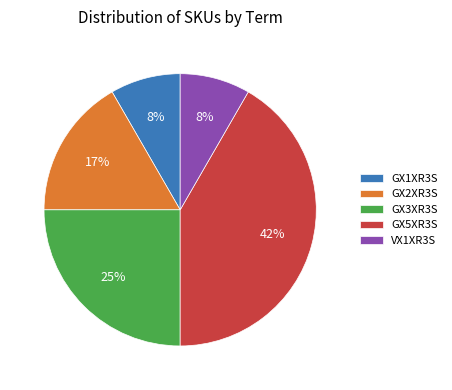

Between GX3XR3S and GX2XR3S, which is larger?

GX3XR3S